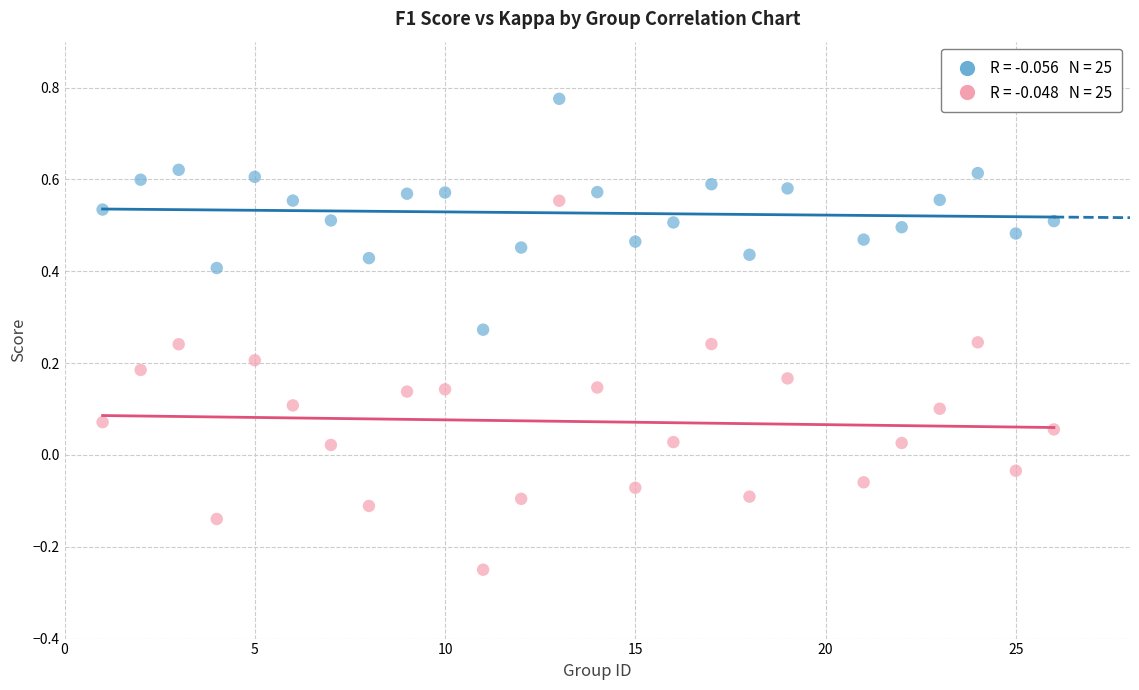

Across all data points, what is the range of Y values (max minus min)?

1.0